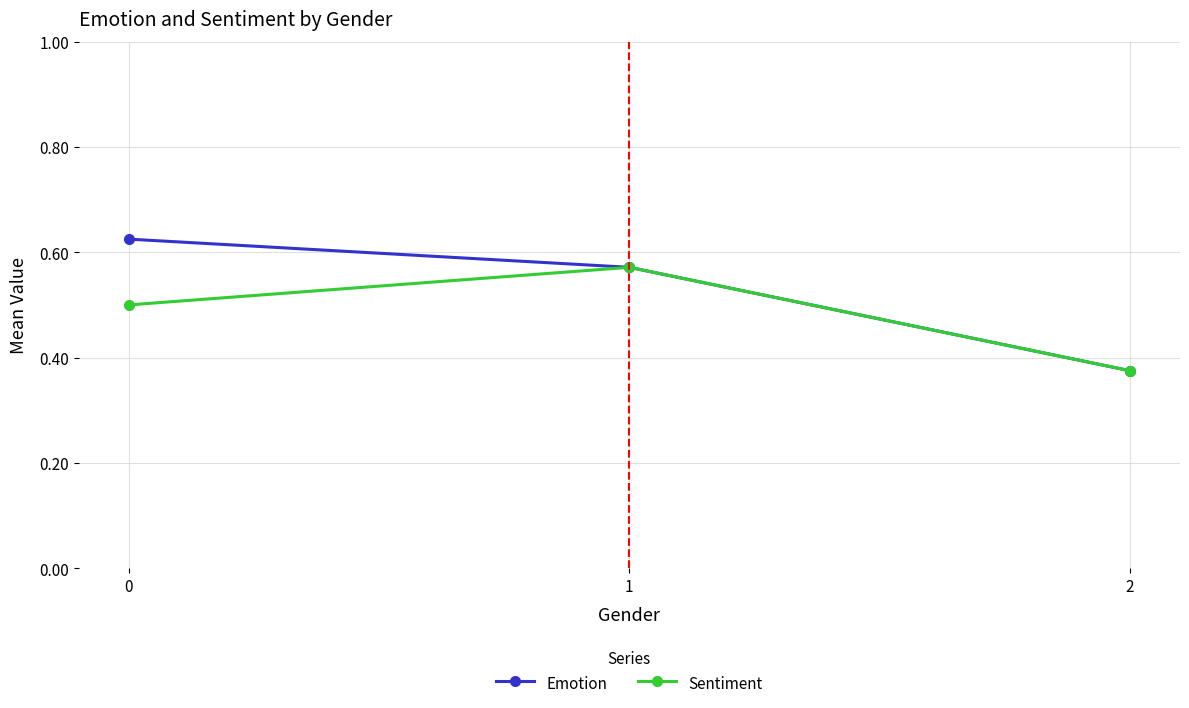

What are all the series names shown in the legend?

Emotion, Sentiment